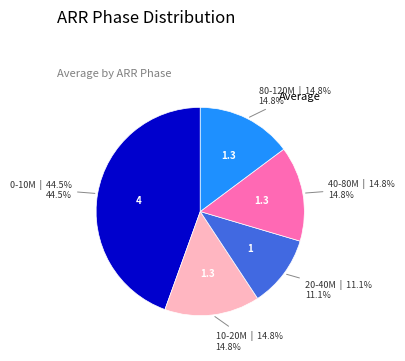

Count the number of slices in the pie.

5